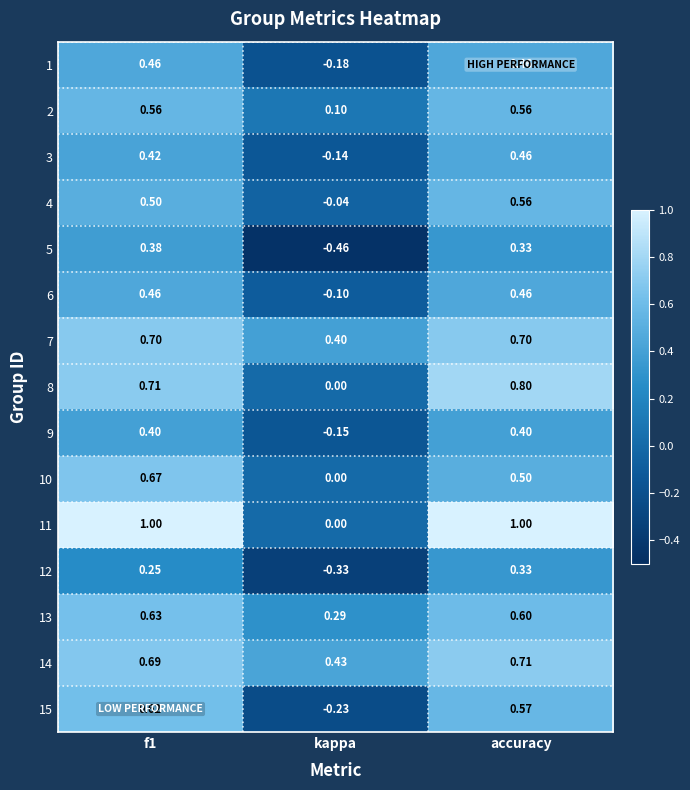

At how many categories does at least one series exceed 0?

3